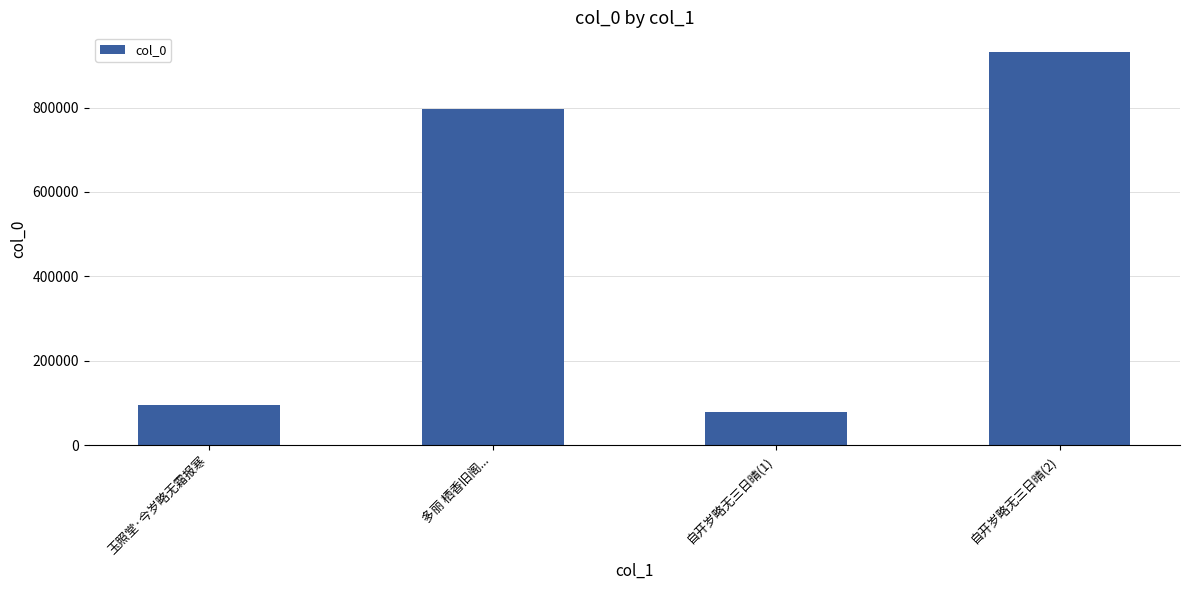

What is the minimum value shown in the chart?

78563